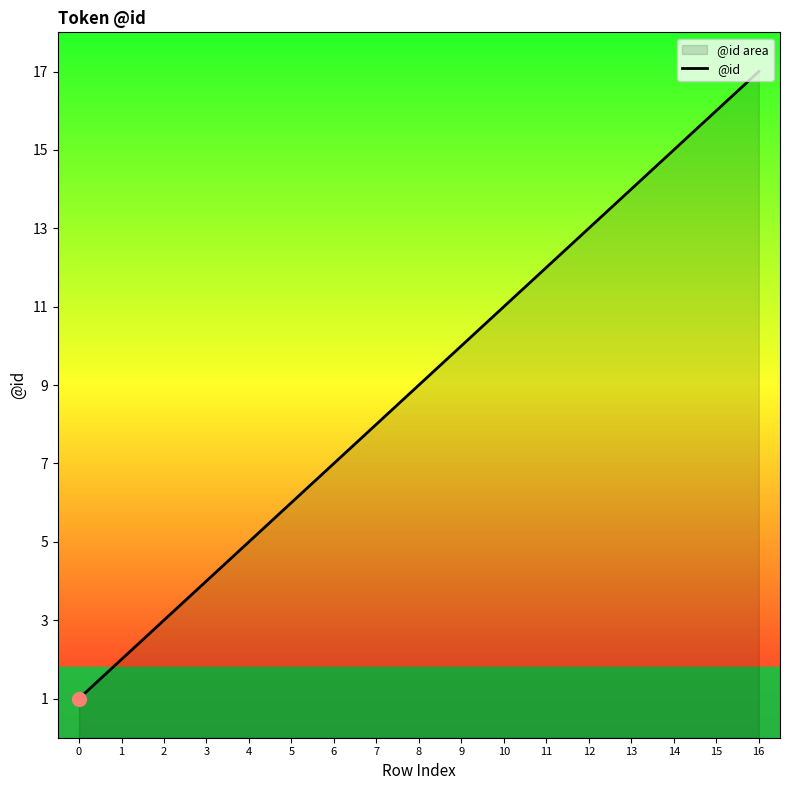

Is it true that the value at 10 is 15?

False